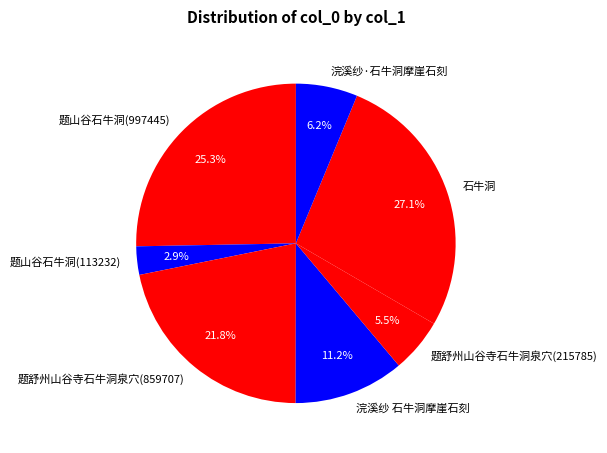

How many segments does this pie chart have?

7